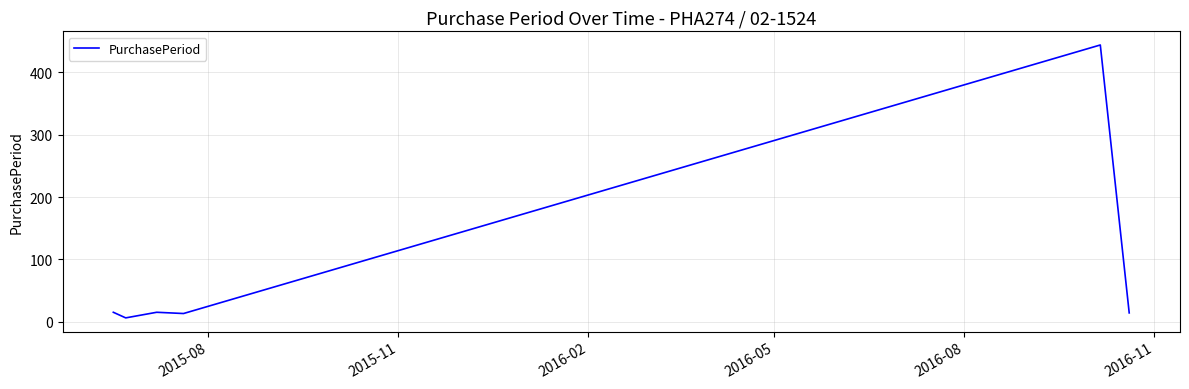

What is the difference between the maximum and minimum values?

438